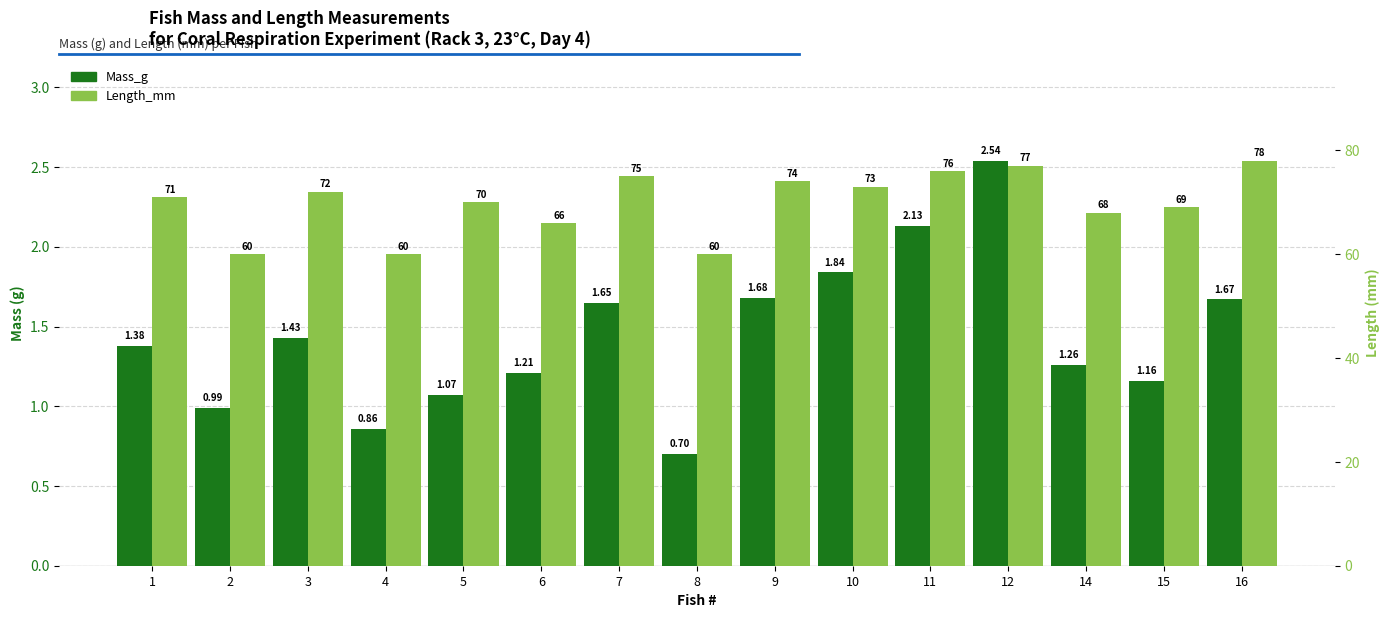

Is it true that Length_mm equals 20.9 at 15?

False